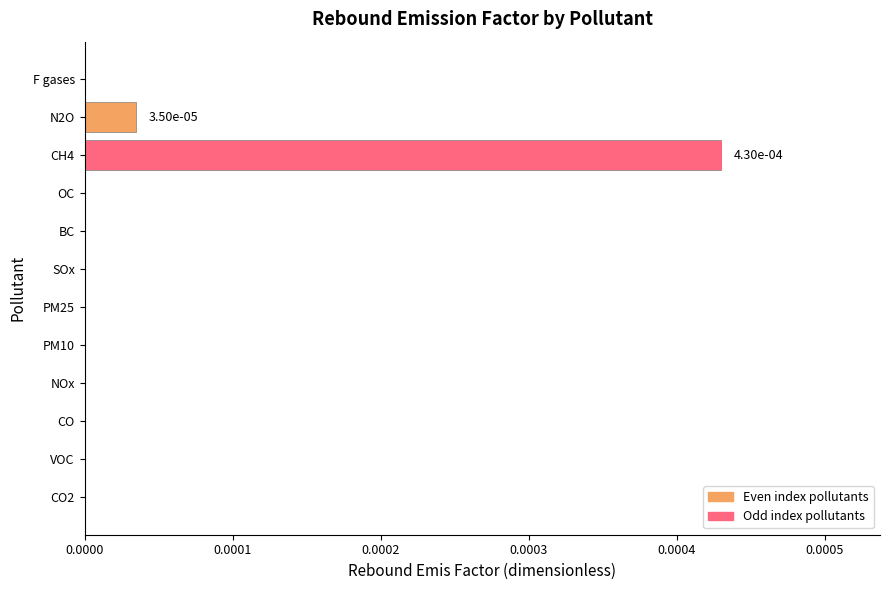

At which category does the chart reach its peak across all series?

CH4